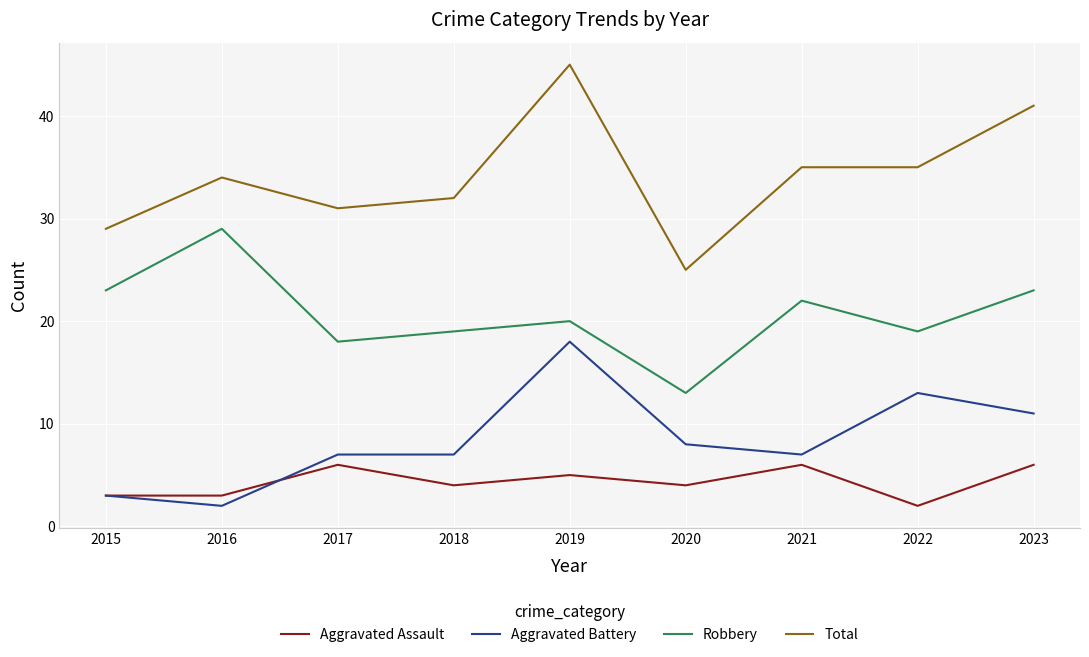

The value of Aggravated Battery at 2019 is 18. True or false?

True